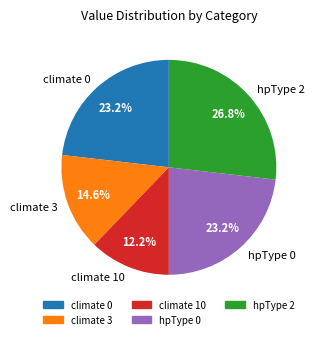

Is climate 10 the majority of the pie?

No